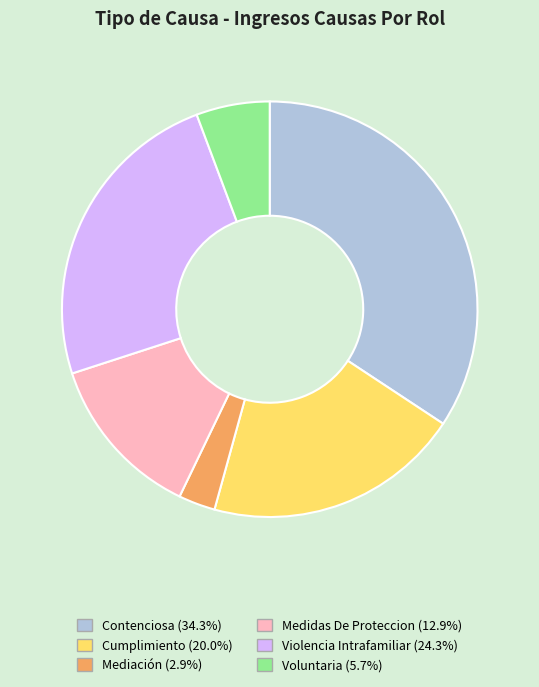

What is the ratio of the value at Cumplimiento (20.0%) to the value at Violencia Intrafamiliar (24.3%)?

0.8